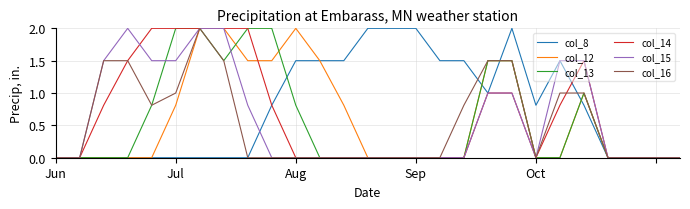

Which series has the largest total across all categories?

col_8